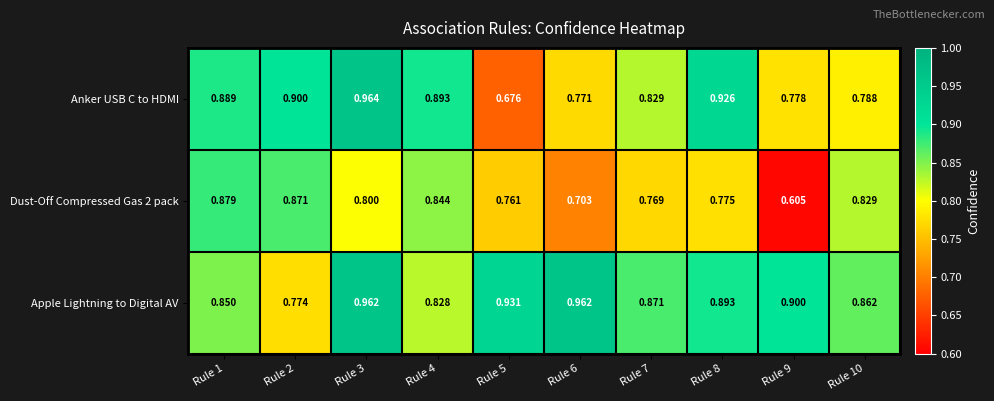

Which series has the largest range (max minus min)?

Anker USB C to HDMI